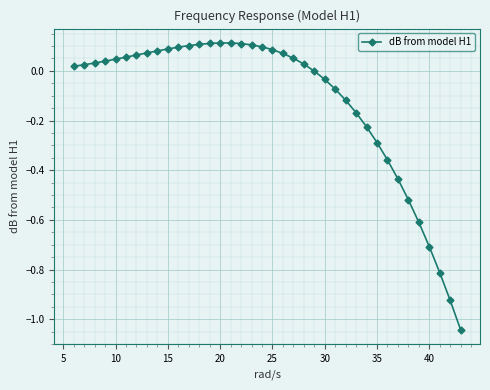

True or false: there are more than 0 points higher than both neighbors.

True